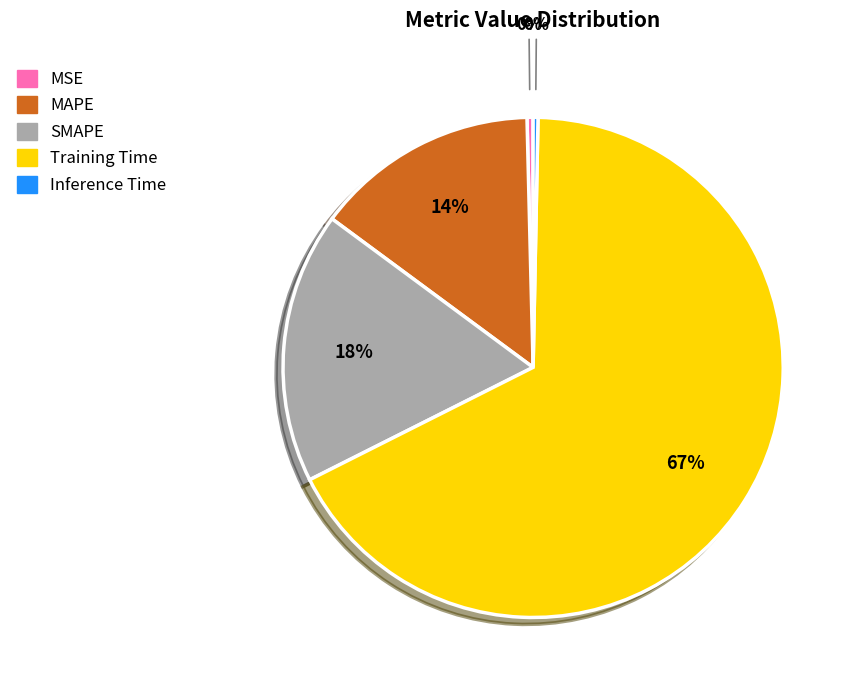

To the nearest percent, what is the difference between the Inference Time and MAPE slice percentages?

14%